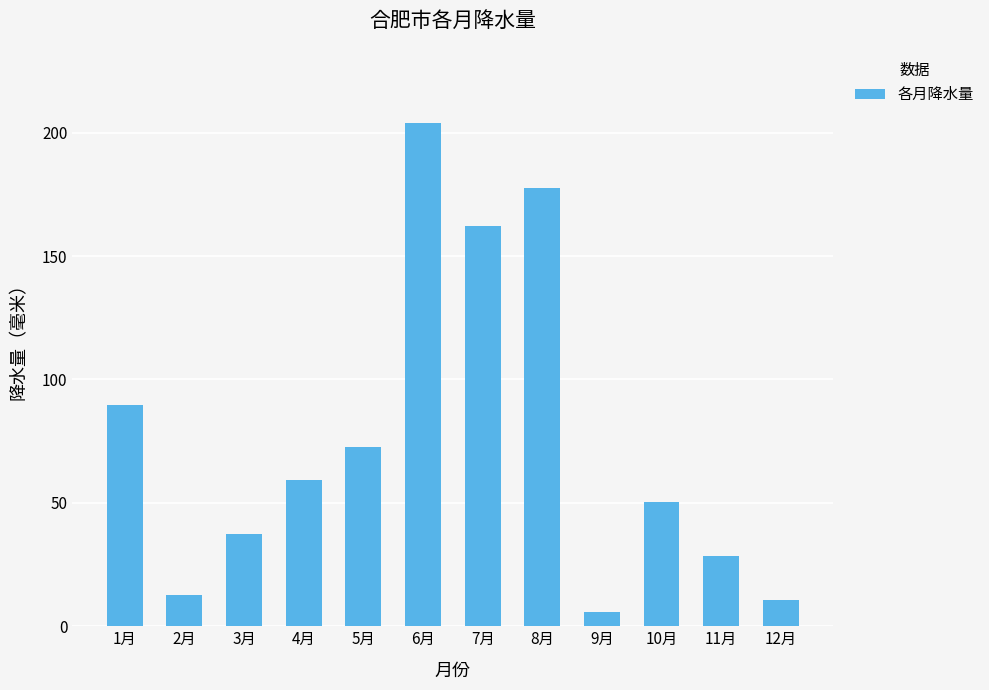

List the labels in order of value, smallest first.

9月, 12月, 2月, 11月, 3月, 10月, 4月, 5月, 1月, 7月, 8月, 6月